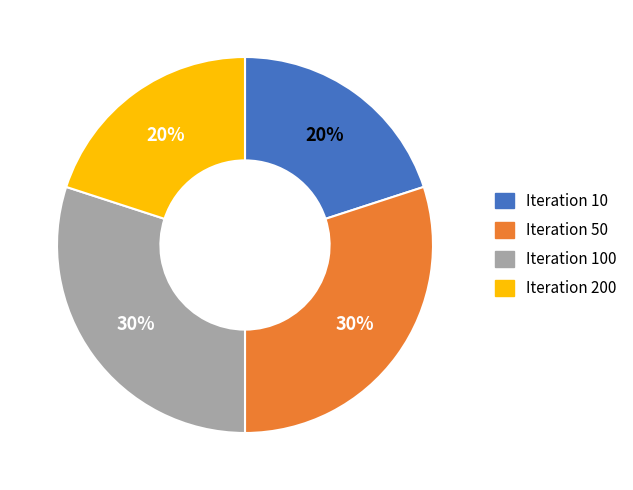

Is there a majority slice in this chart?

No